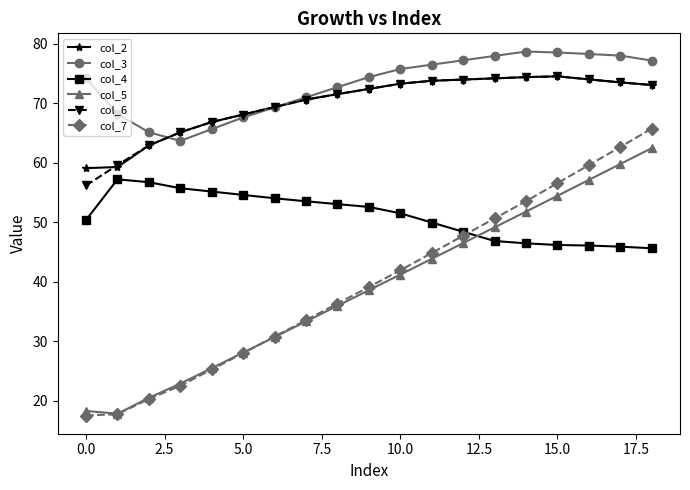

Which series has the largest range (max minus min)?

col_7